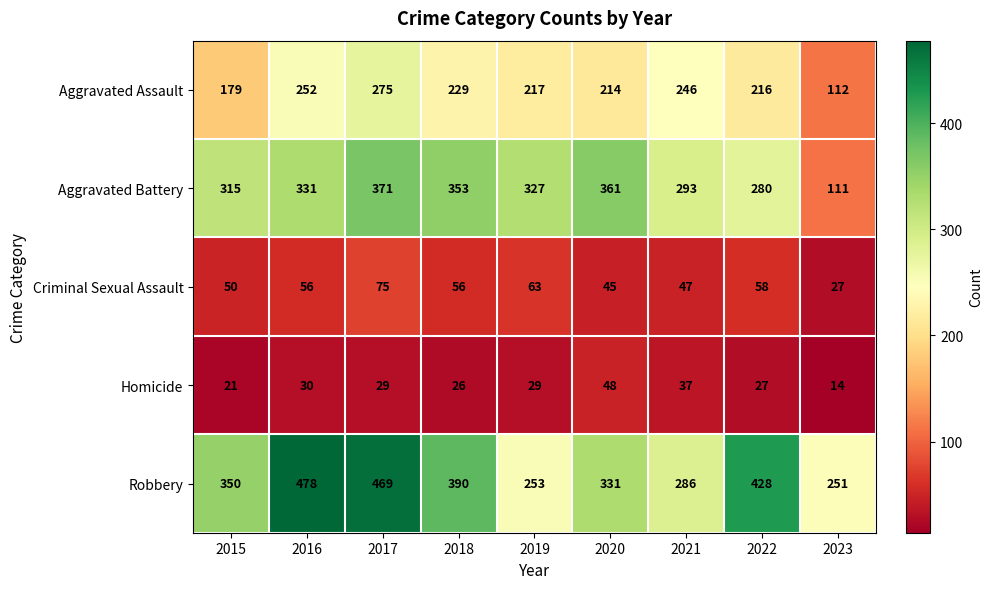

How many series are shown in this chart?

5